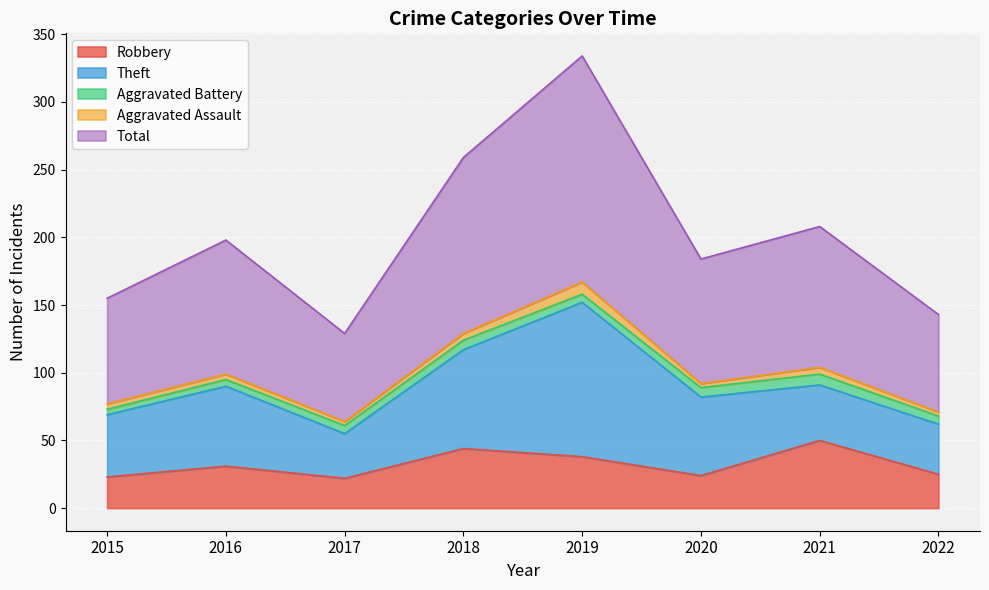

Does the chart display data point markers on the line(s)?

No